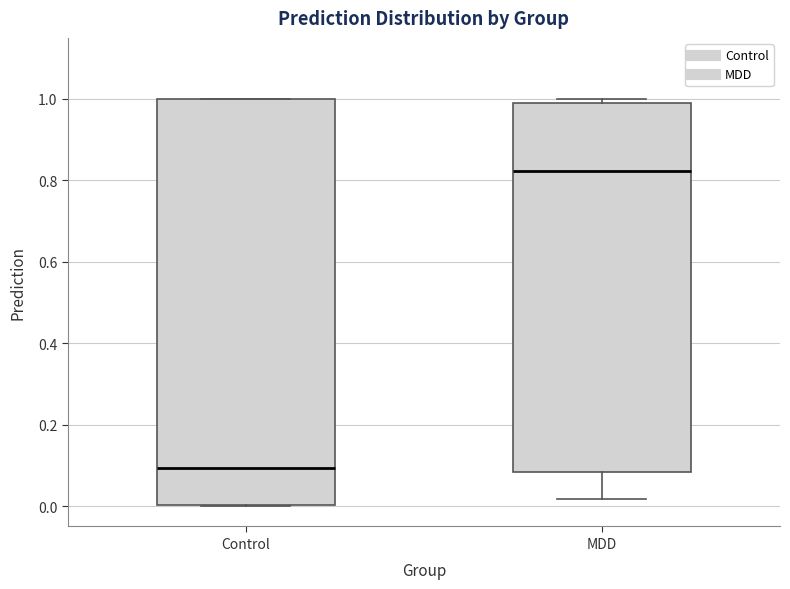

Which box's median line is the lowest?

Control